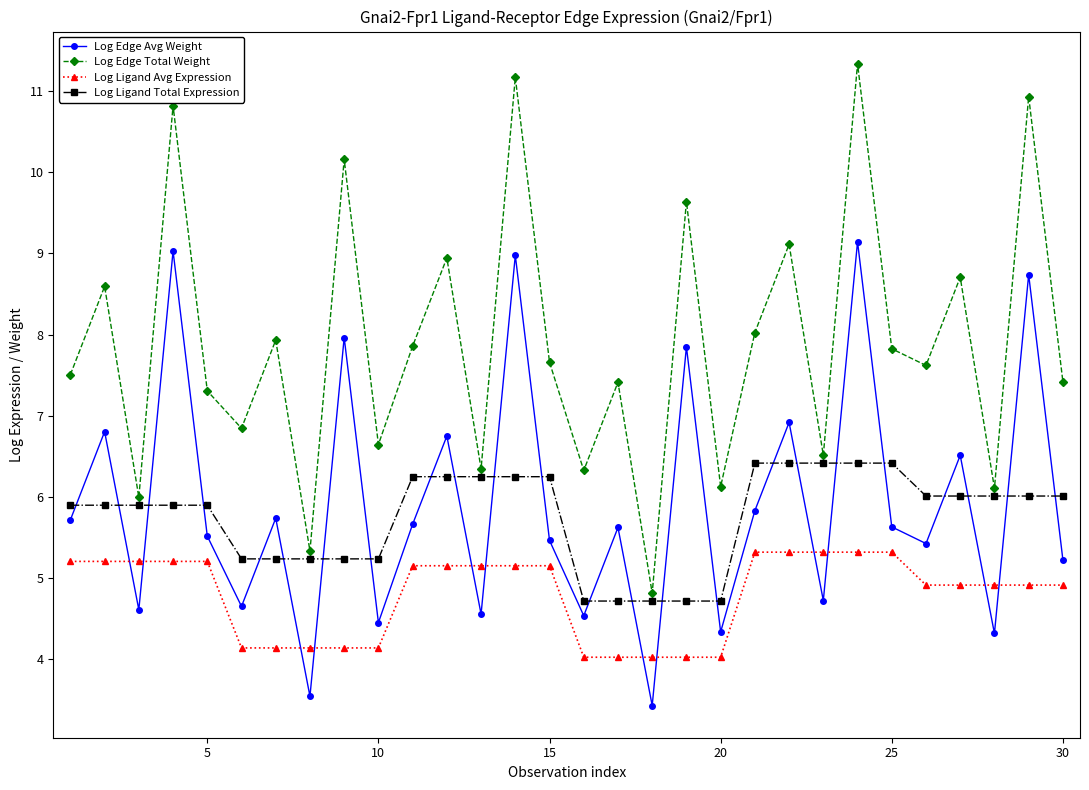

What is the value of the Log Ligand Total Expression point at the 25th from the left?

6.4